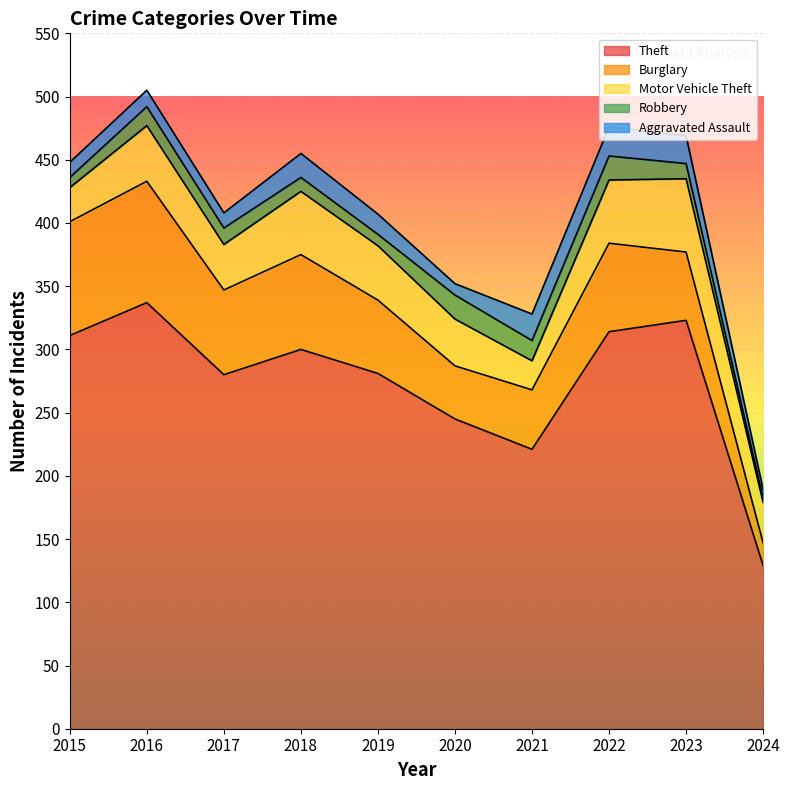

Reading left to right, what are all the values shown in this chart?

Theft: 311	337	280	300	281	245	221	314	323	129
Burglary: 90	96	67	75	58	42	47	70	54	18
Motor Vehicle Theft: 27	44	36	50	43	37	23	50	58	32
Robbery: 8	15	13	11	9	19	16	19	12	3
Aggravated Assault: 12	13	12	19	16	9	21	23	22	7